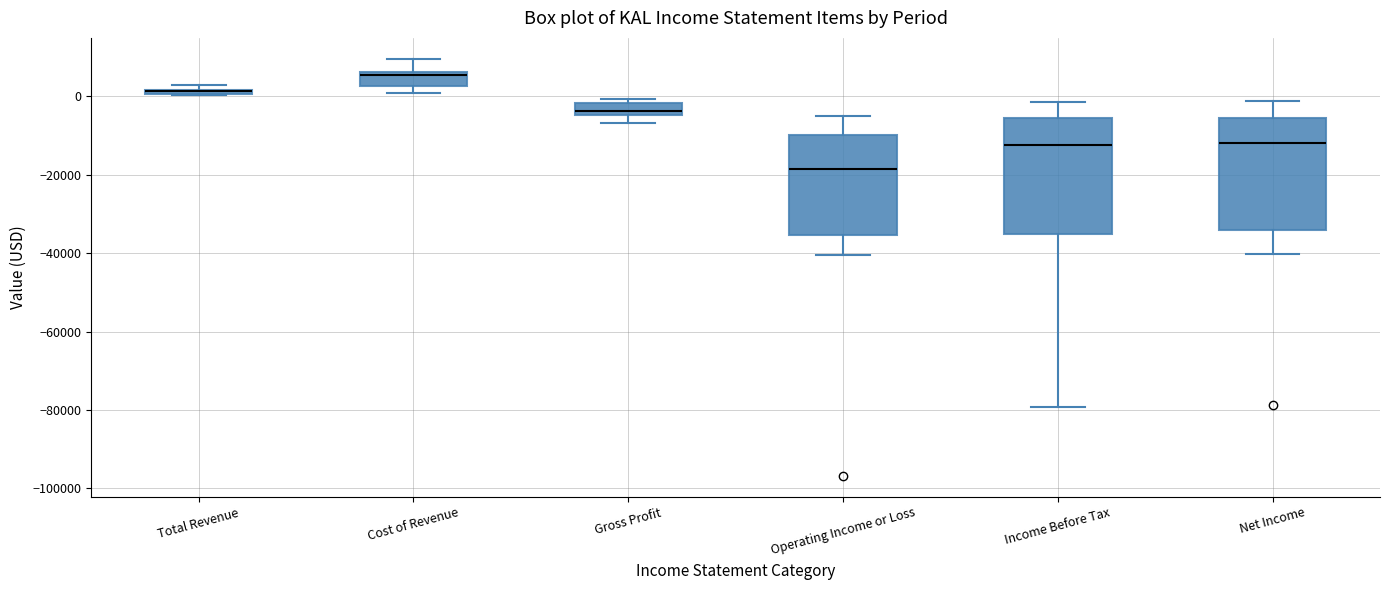

Where is the lower edge of the box for Income Before Tax on the y-axis? The values are not printed on the chart, so give them approximately, as read against the axis.

-36000